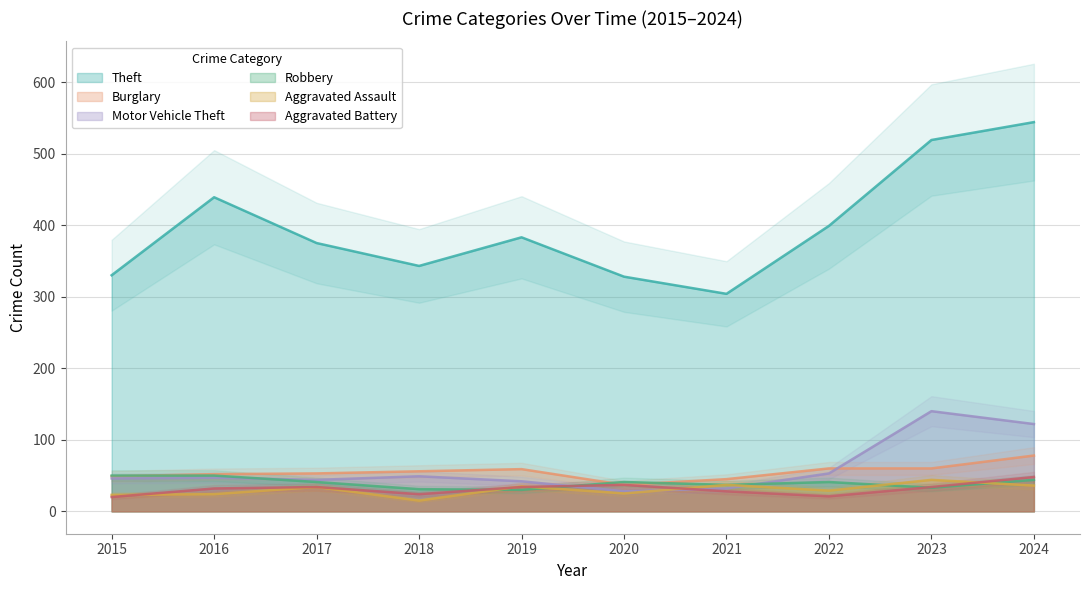

After their last crossing, which series has the higher values: Motor Vehicle Theft or Aggravated Battery?

Motor Vehicle Theft